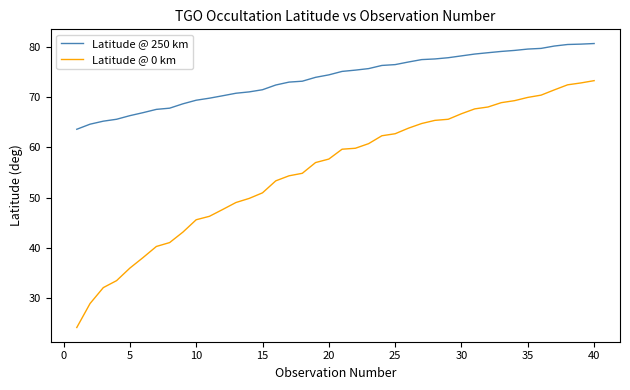

What is the minimum value shown in the chart?

24.2